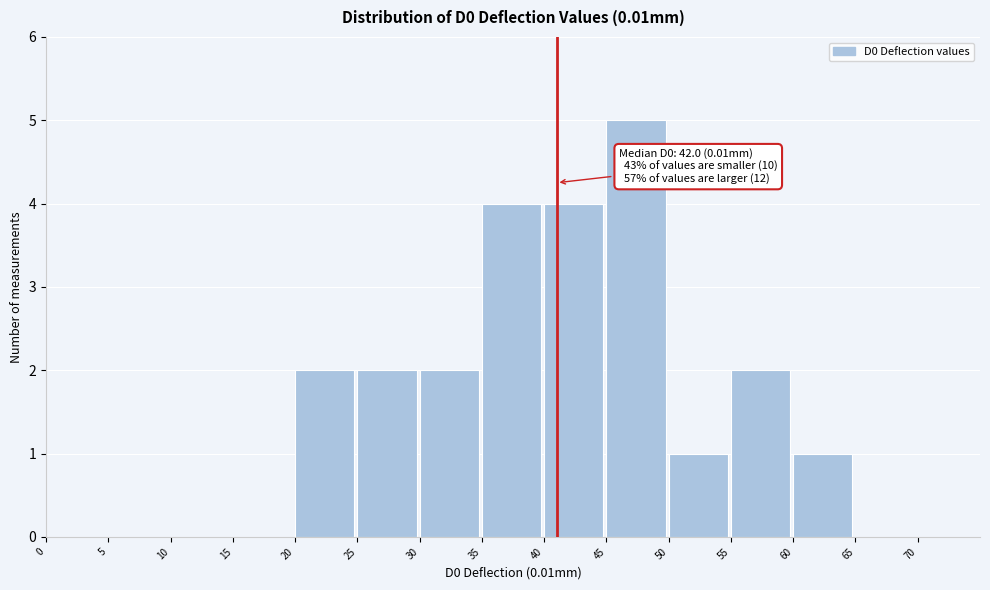

Over which range of the x-axis is the bar tallest?

45 to 50